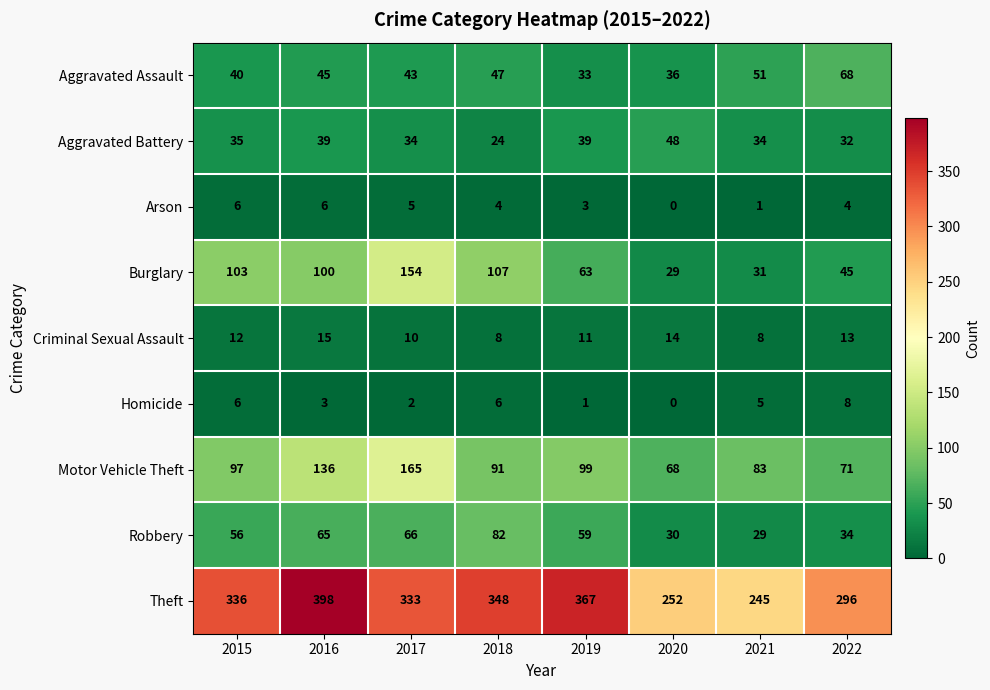

What is the average value of the Aggravated Battery series?

36